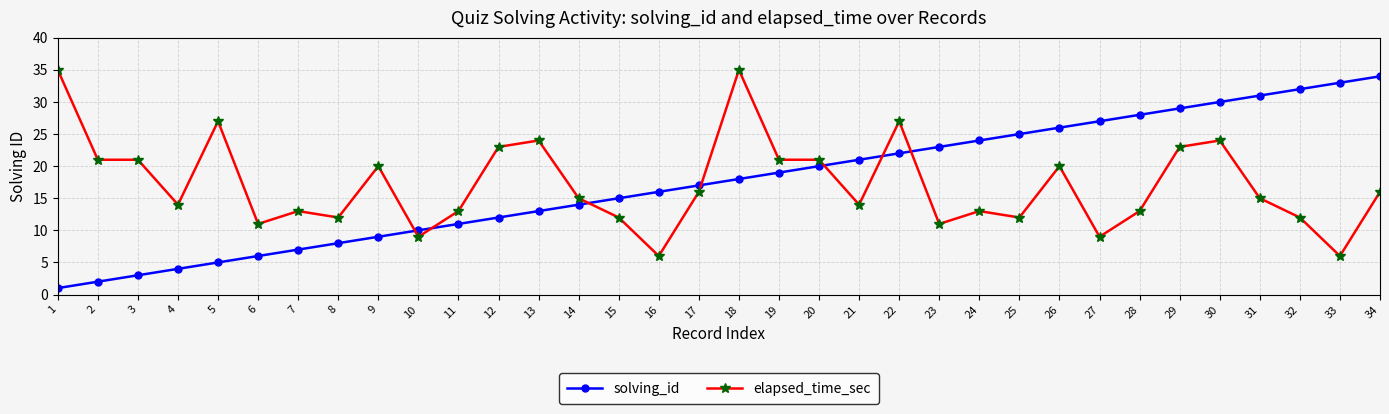

At which label does elapsed_time_sec first exceed 15?

1